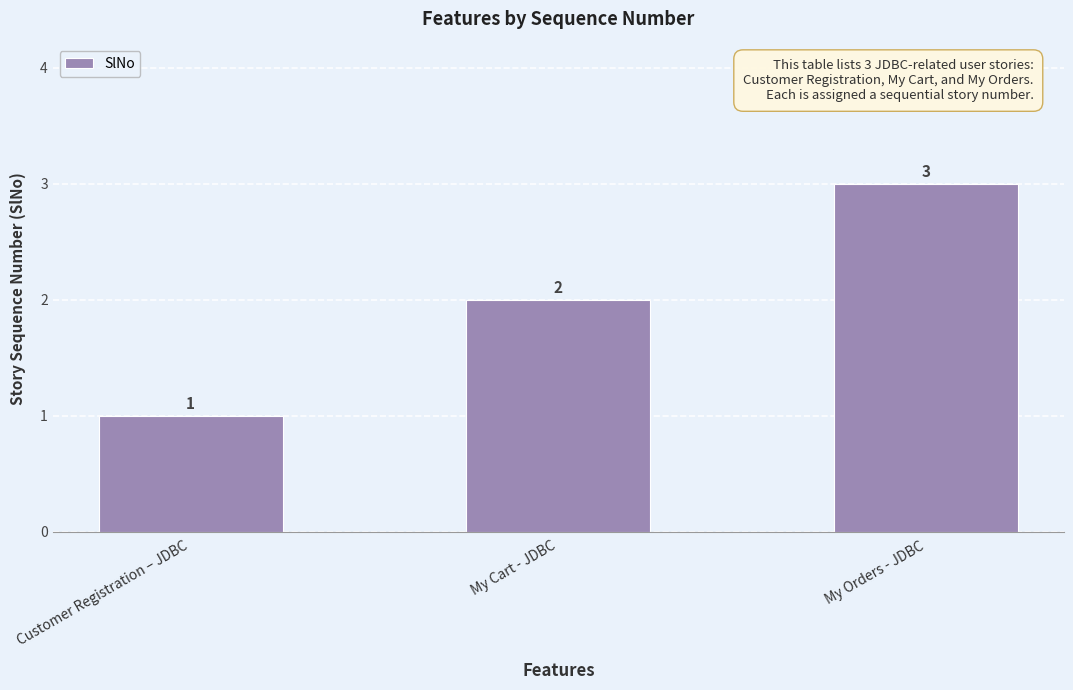

What position from the left is Customer Registration – JDBC?

1